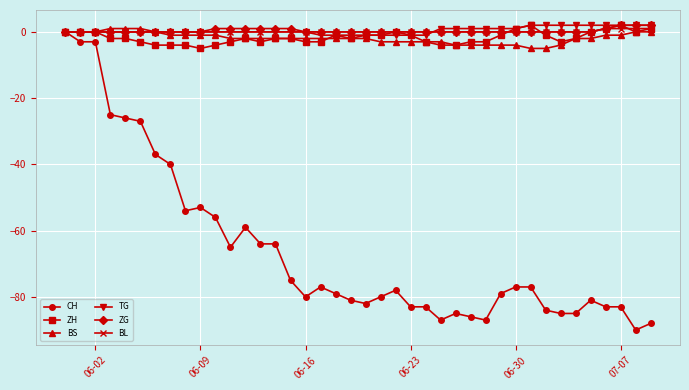

Which series has the widest spread of values?

CH